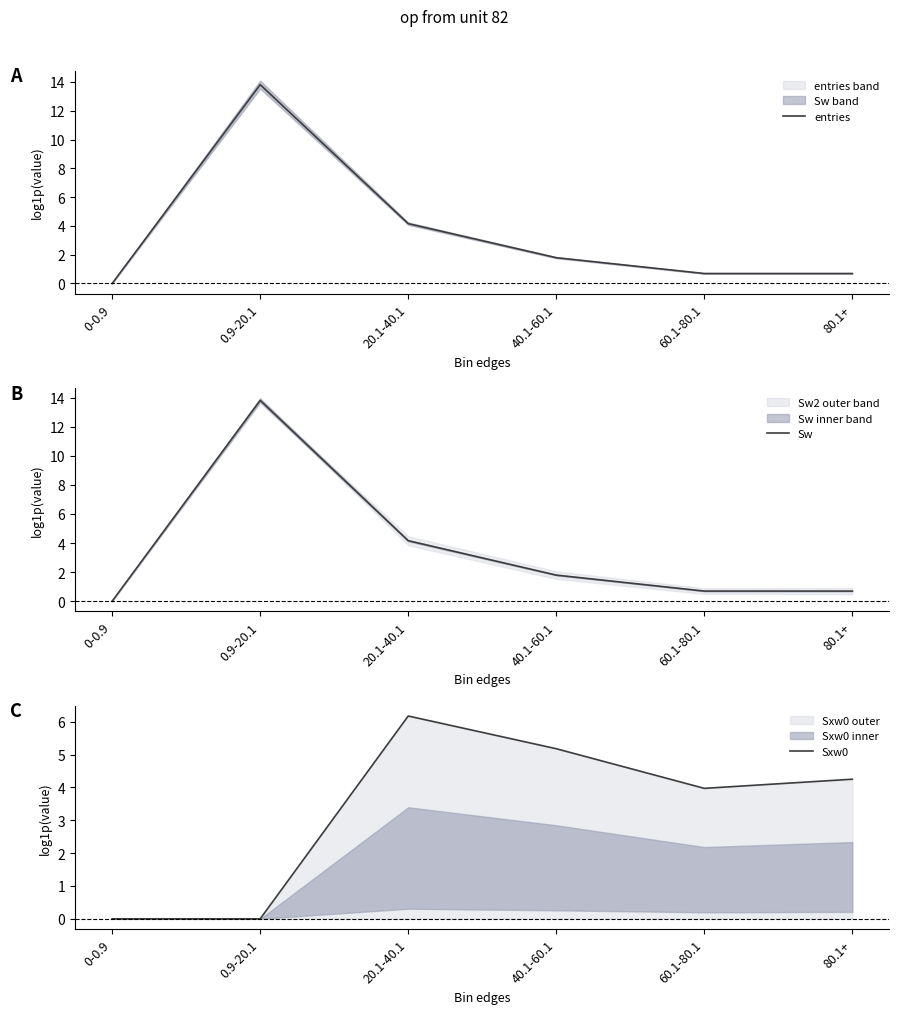

How many lines are shown in the chart?

3